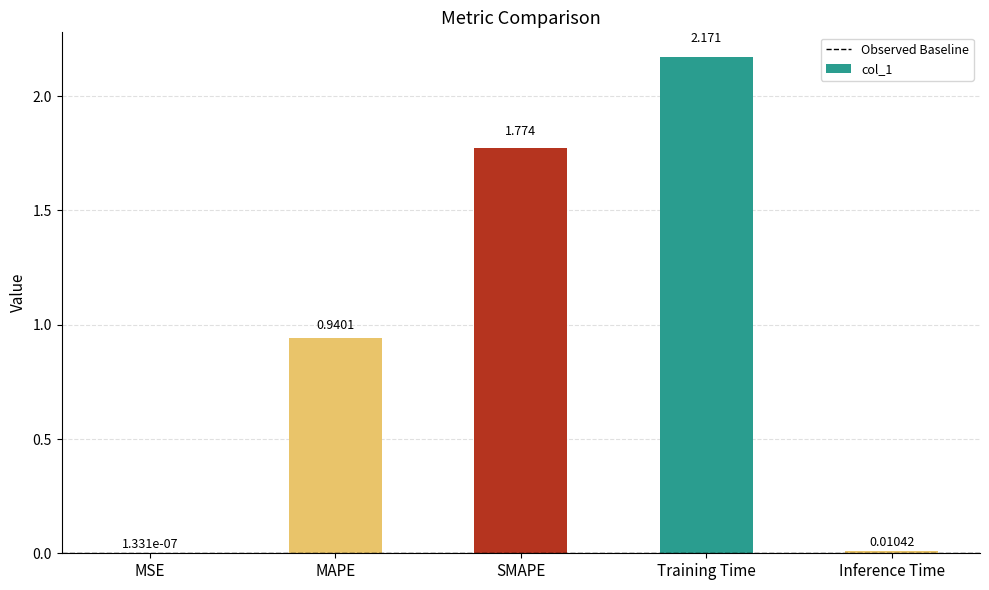

Which has a higher value, Inference Time or MSE?

Inference Time